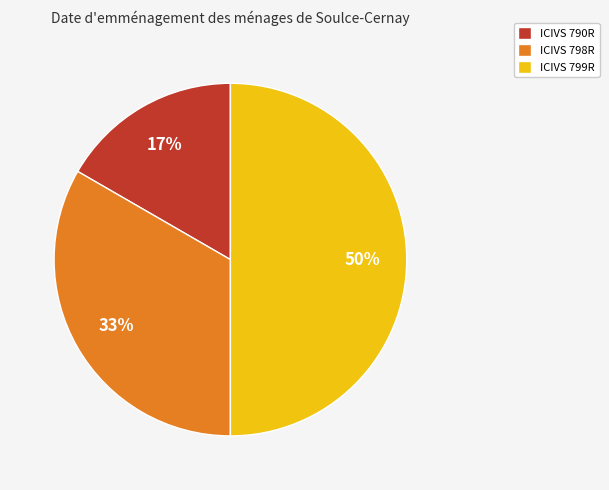

The ICIVS 790R slice represents 17% of the pie. True or false?

True